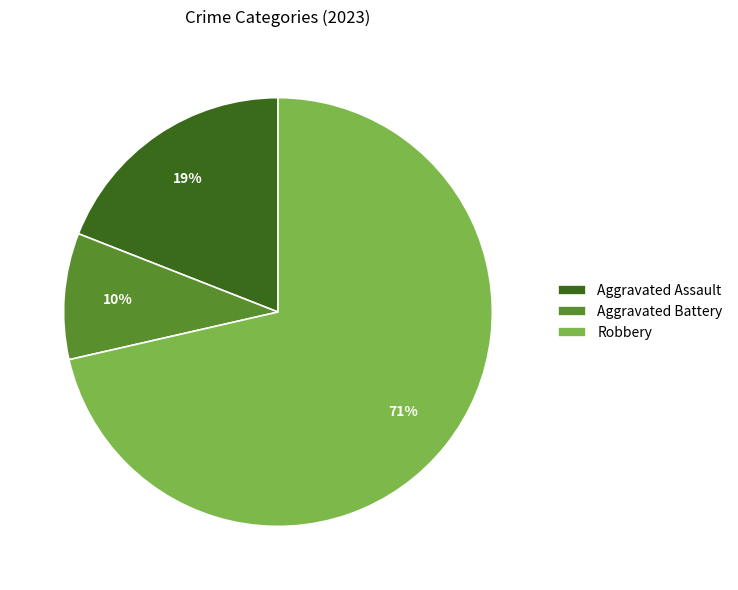

To the nearest percent, what portion does Aggravated Assault represent?

19%